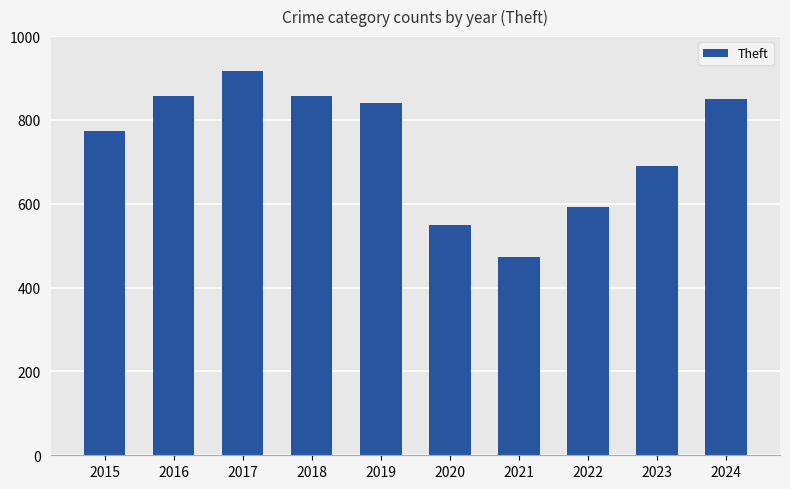

What is the sum of the values at 2020 and 2022?

1142